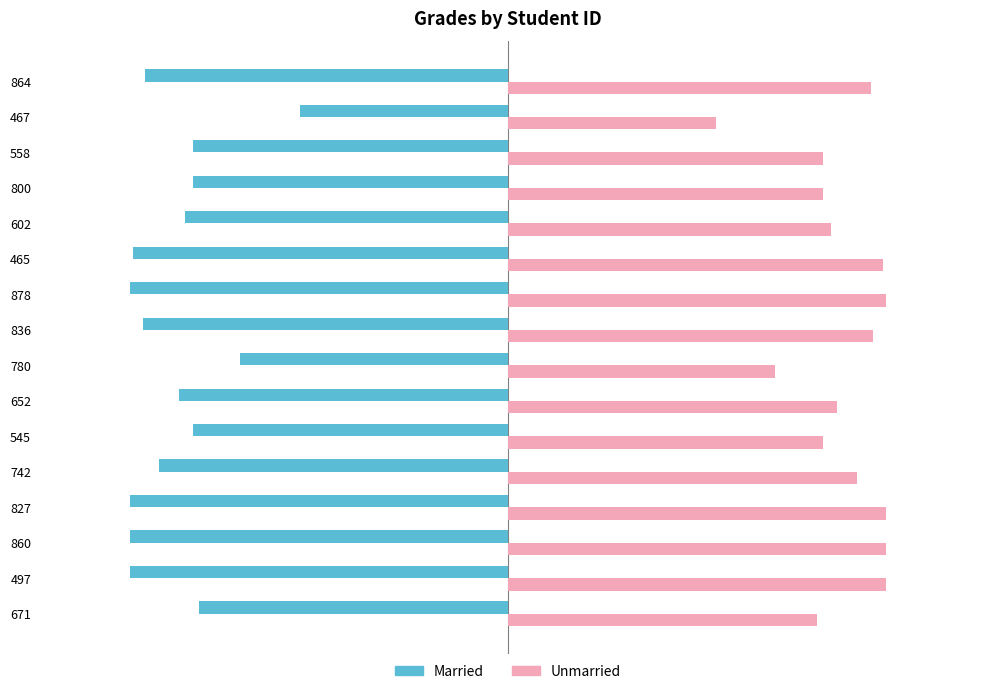

What are all the series names shown in the legend?

Married, Unmarried